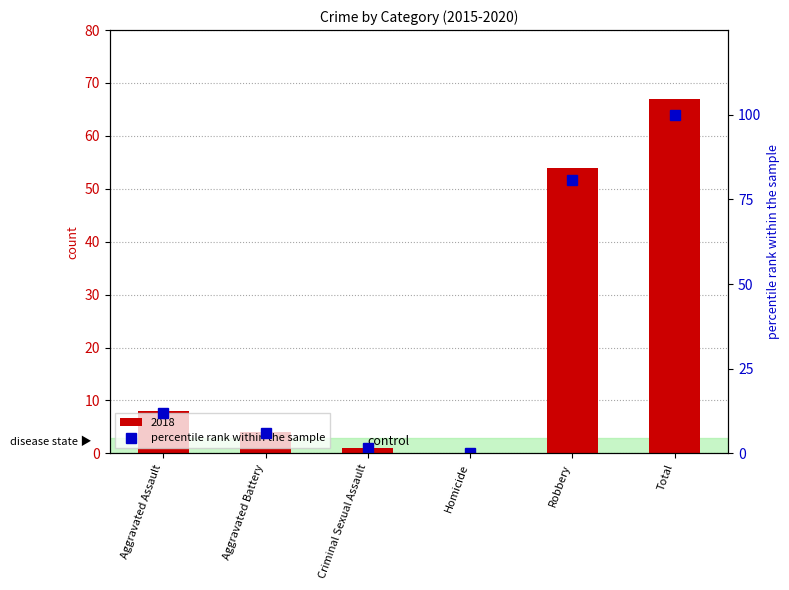

Which has a higher value, Aggravated Assault or Total?

Total